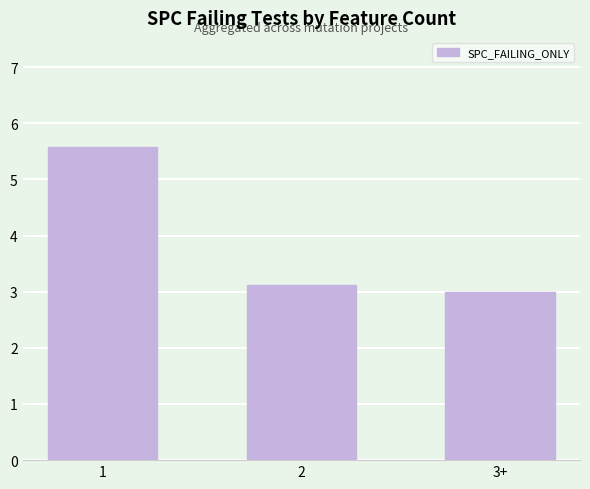

What is the sum of the values at 3+ and 1?

8.6